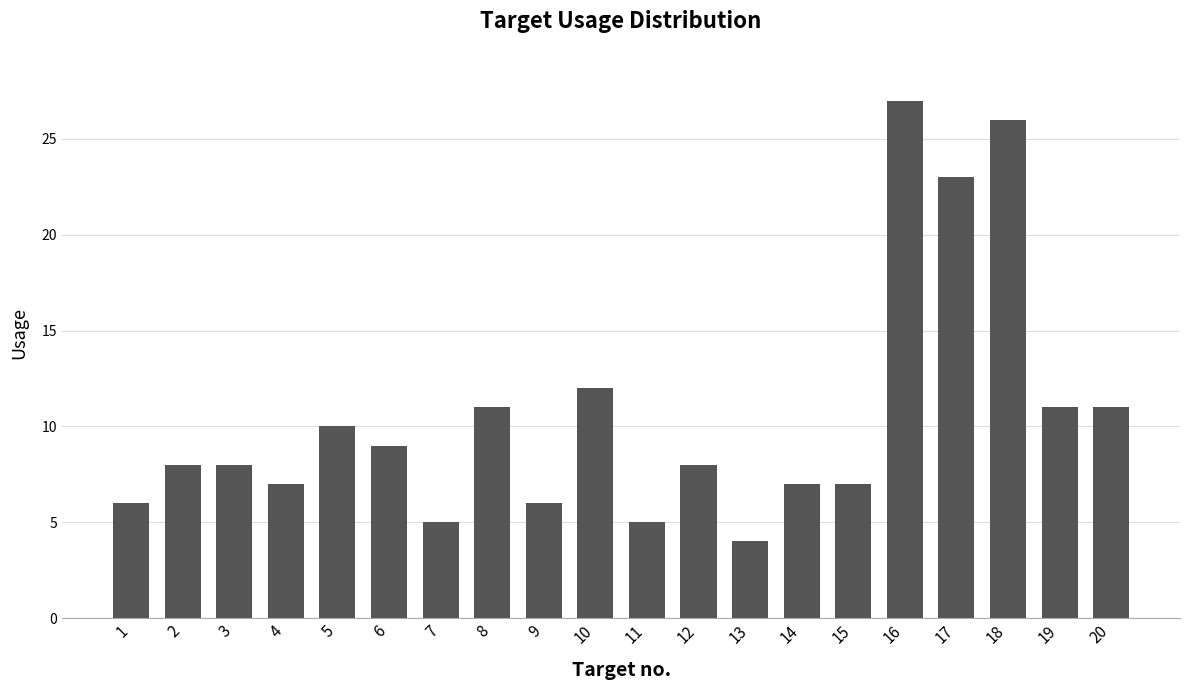

What value does the data have at 8, to the nearest 10?

10